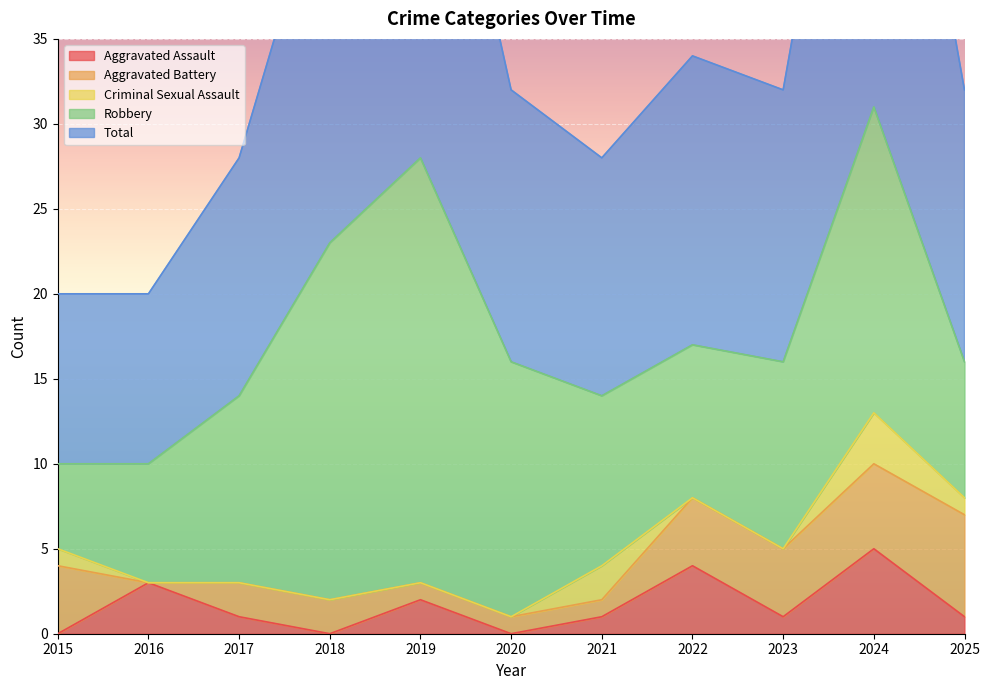

In Aggravated Assault, how many points are higher than both neighbors (excluding endpoints)?

4